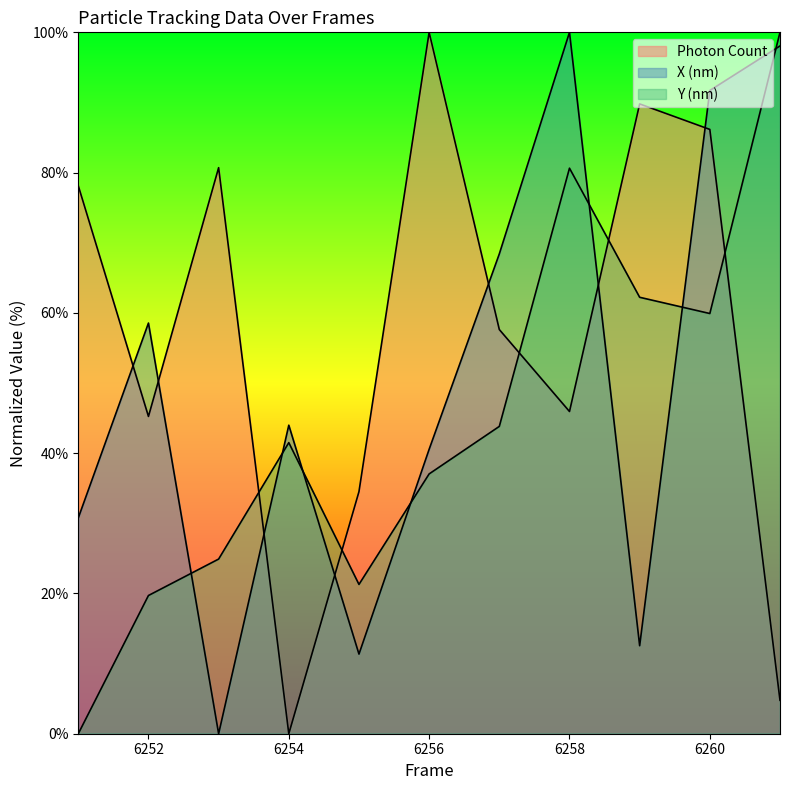

Where do Photon Count and Y (nm) first cross each other?

6253 and 6254